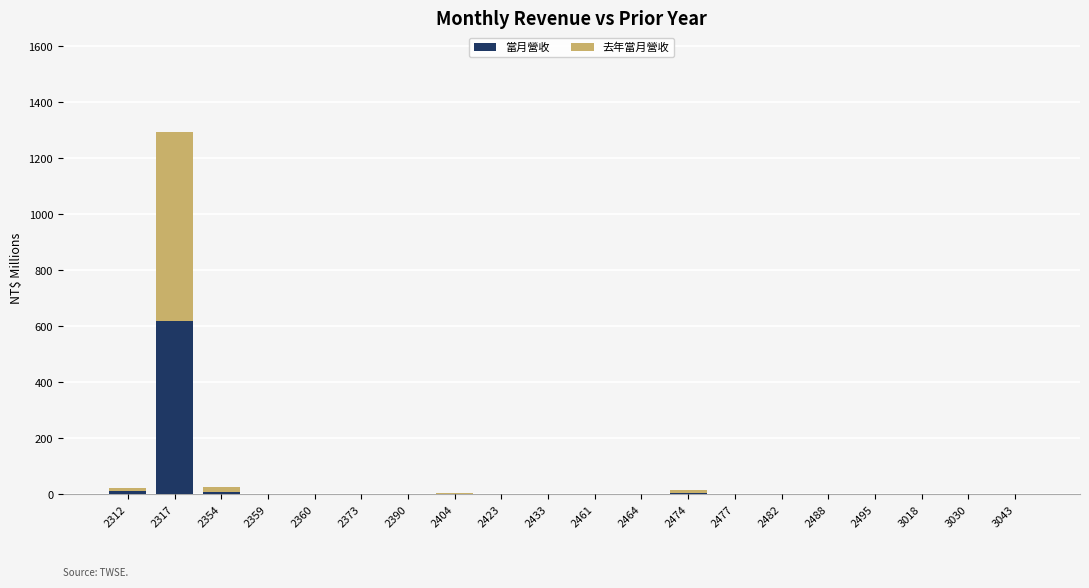

What is the maximum value for 當月營收?

619.3